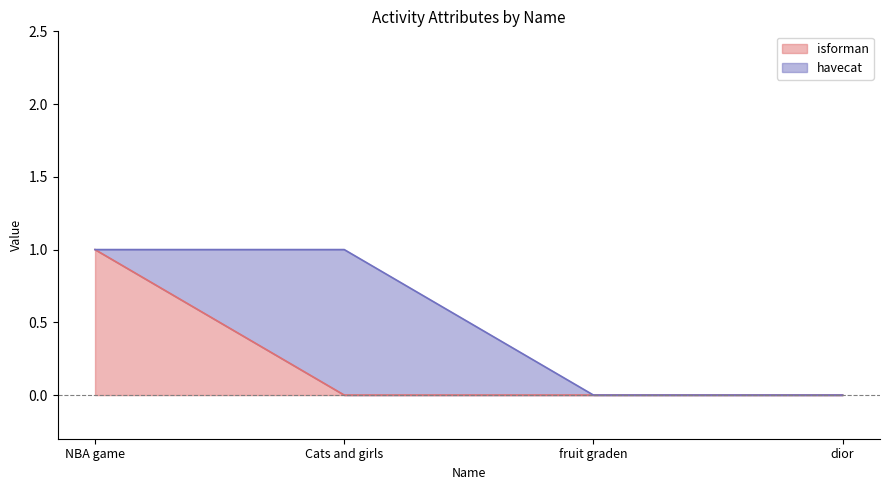

At which label is the value closest to 0?

Cats and girls